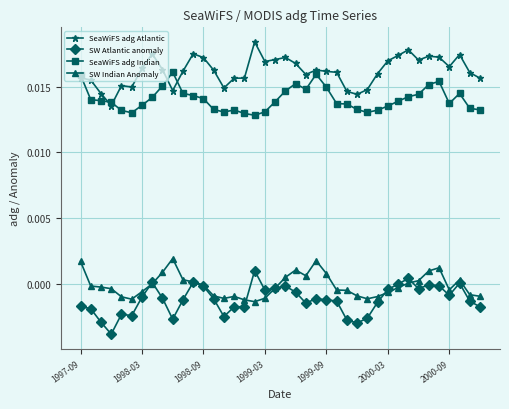

Which series has the largest total across all categories?

SeaWiFS adg Atlantic